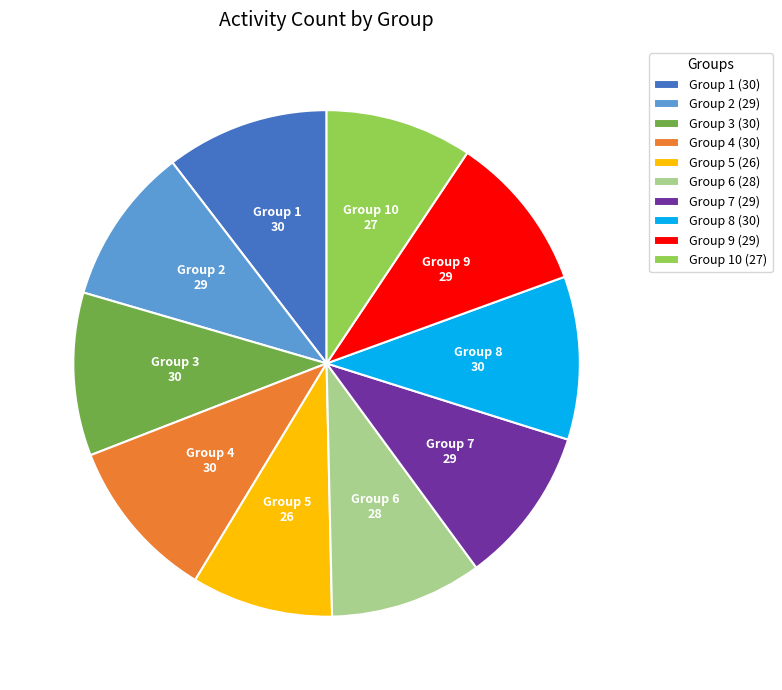

Is it true that Group 7 is 10% of the pie?

True